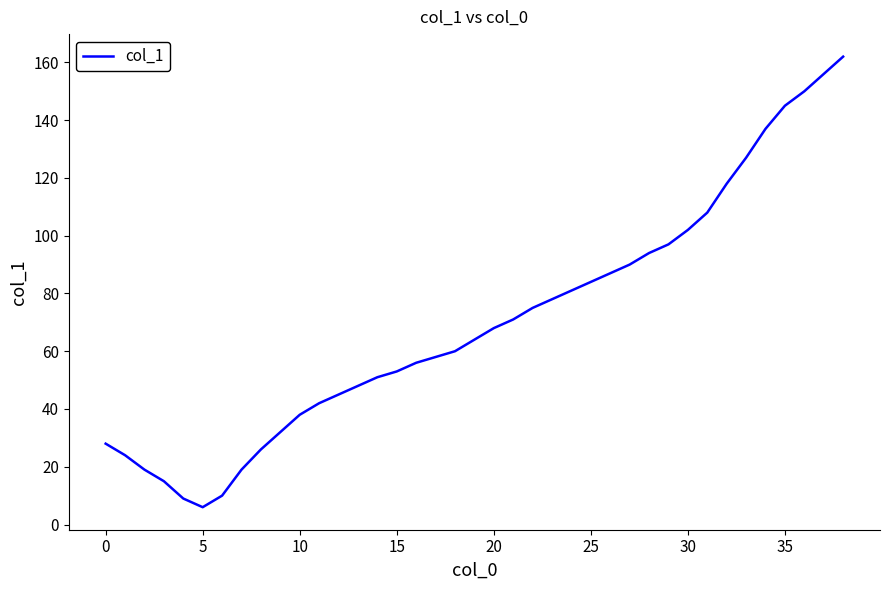

Reading left to right, extract all data points from this chart.

28	24	19	15	9	6	10	19	26	32	38	42	45	48	51	53	56	58	60	64	68	71	75	78	81	84	87	90	94	97	102	108	118	127	137	145	150	156	162